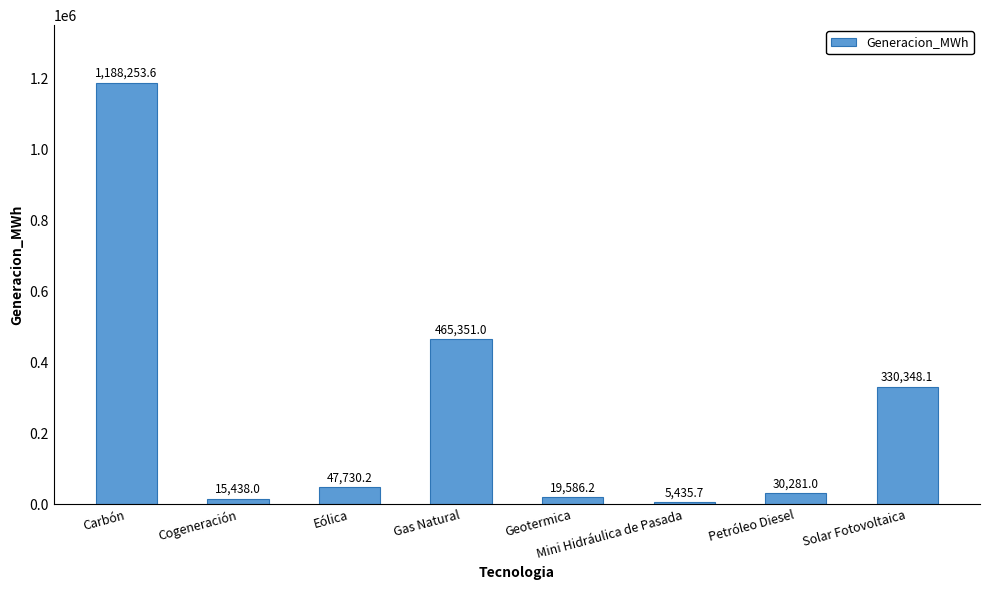

What is the difference between the second highest and minimum values?

459915.3